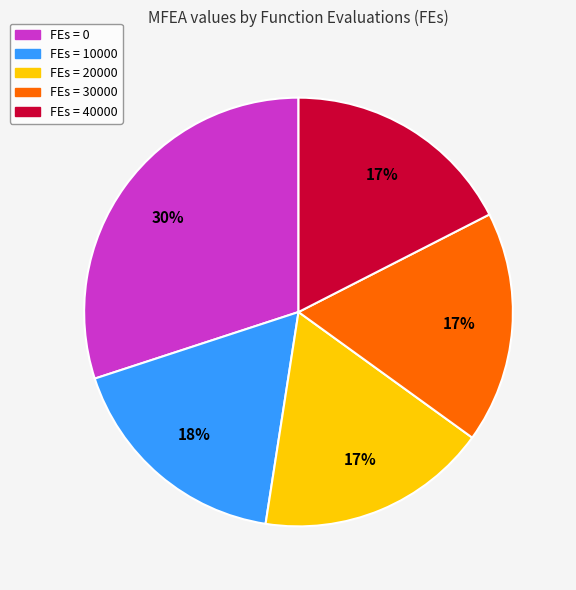

To the nearest percent, what is the average slice percentage?

20%